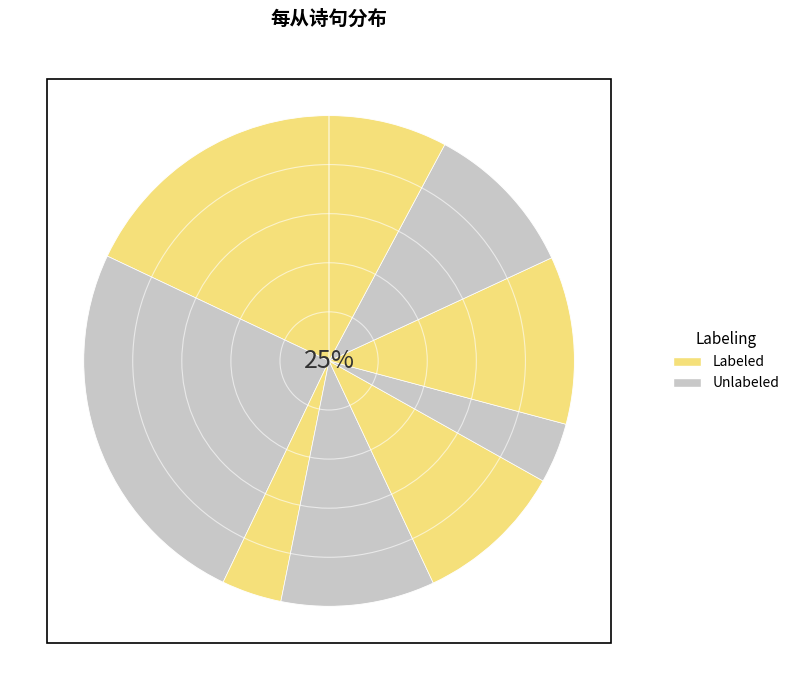

Do 辛亥岁长至小寒节间罗四峰兄每从汉皋还菱湖楼居辄过敝寓留连置酒不减杜甫之于苏端也 and 半山亭·凭高玉辇每从容 together represent more than half of the pie?

No